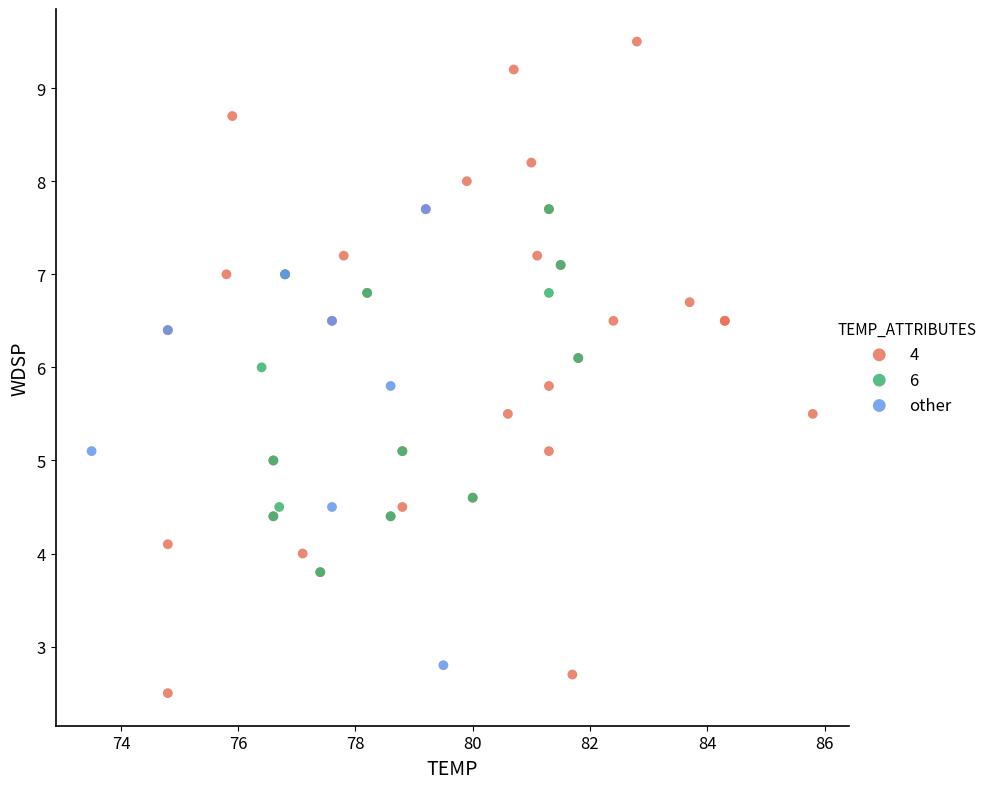

Which series reaches the maximum Y coordinate?

4